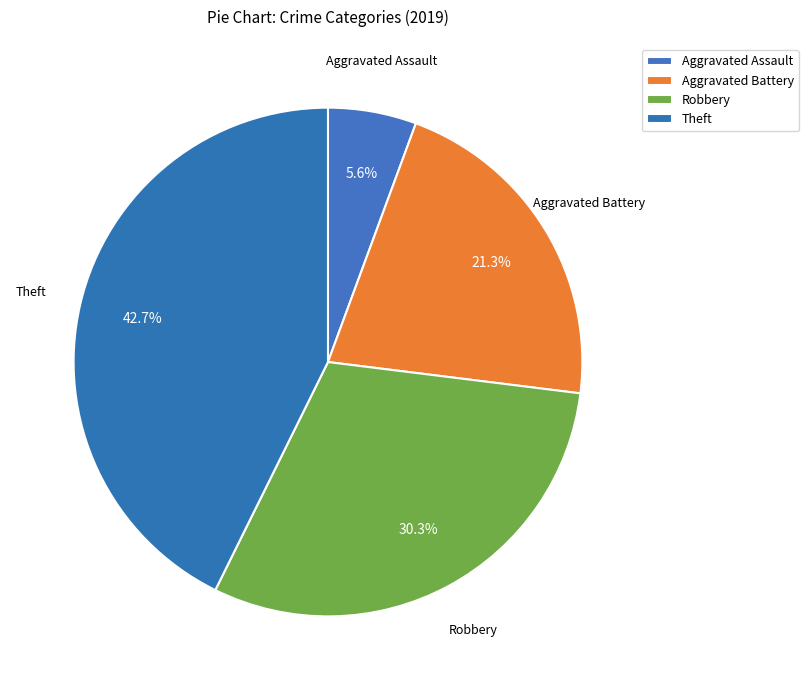

Count the number of slices in the pie.

4